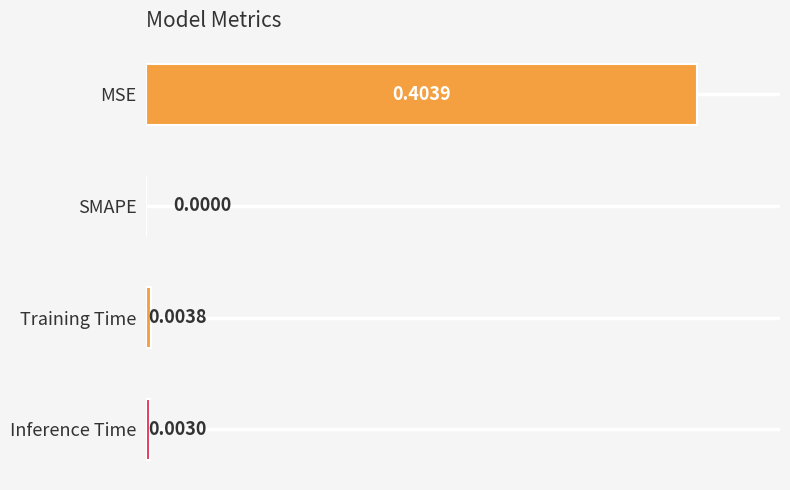

Are the bars grouped side by side (vs. stacked)?

No